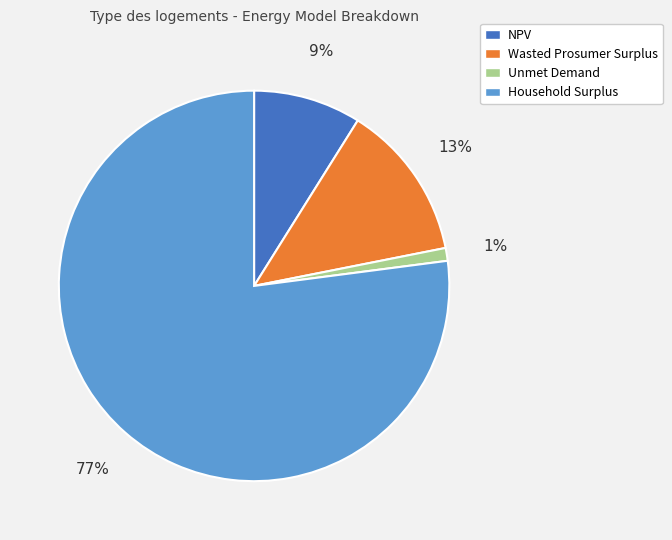

How many slices are in this pie chart?

4